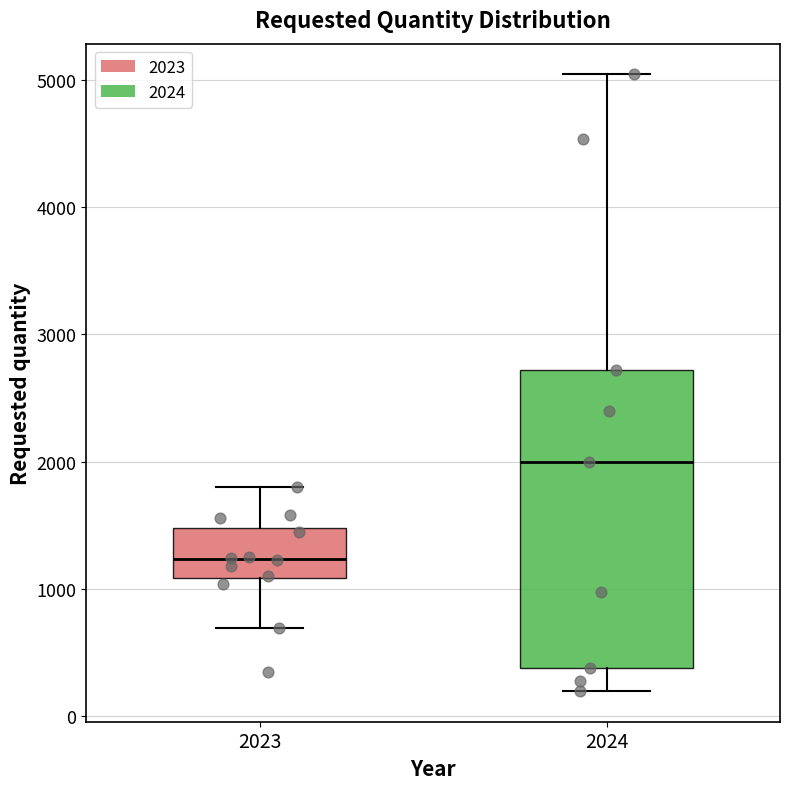

Reading left to right, read every box against the y-axis: the position of its median line, the range the box covers, and the ends of its whiskers. The values are not printed on the chart, so give them approximately, as read against the axis.

2023: median 1200, box 1100 to 1500, whiskers 700 to 1800
2024: median 2000, box 400 to 2700, whiskers 200 to 5000